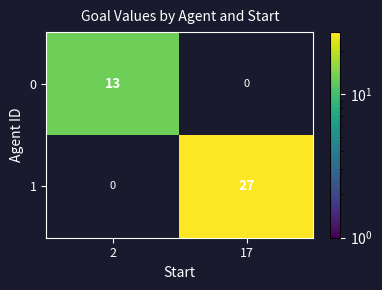

How many distinct data groups are displayed?

2